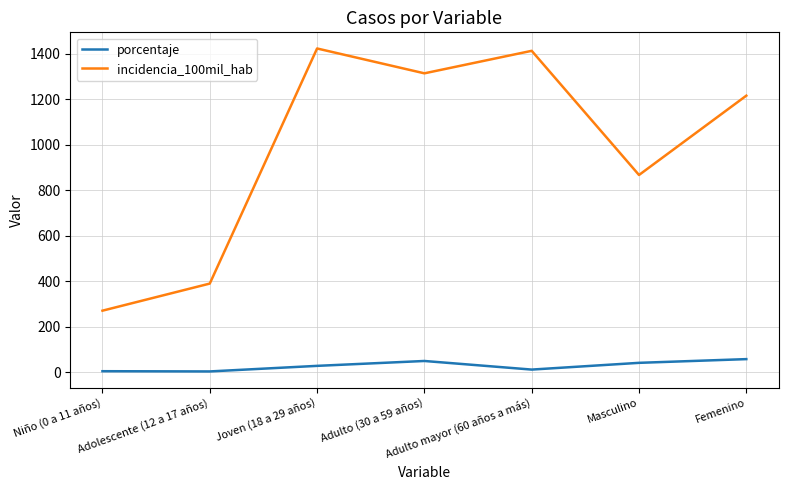

At how many categories does at least one series exceed 936?

4